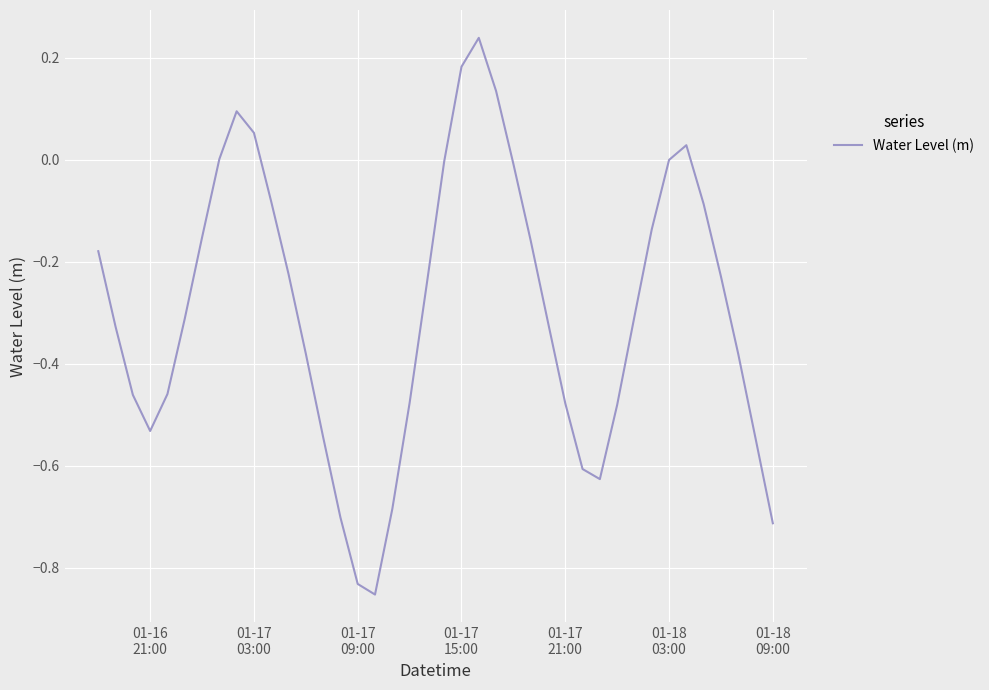

What is the difference between the maximum and minimum values?

1.1